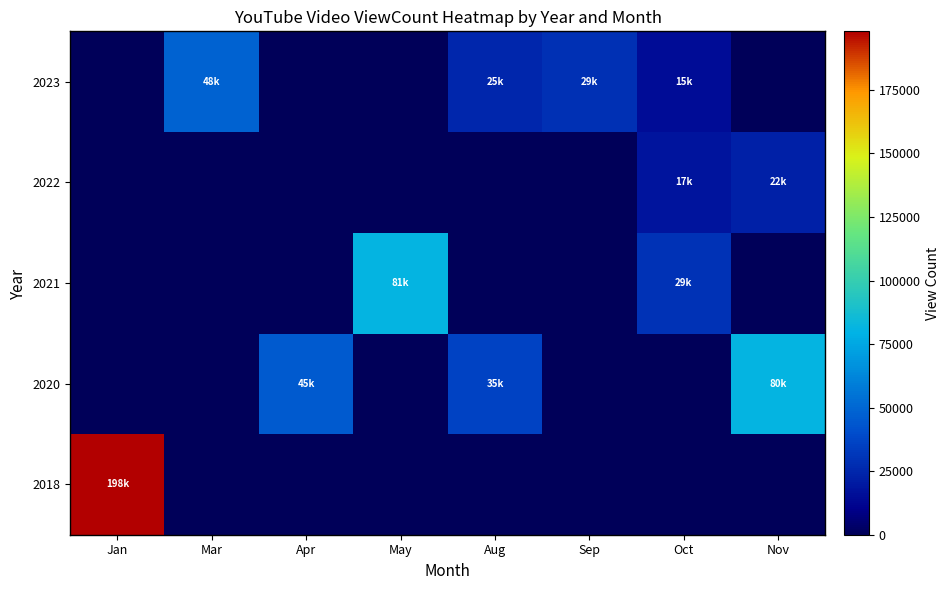

At which category is the sum across all series the highest?

Jan